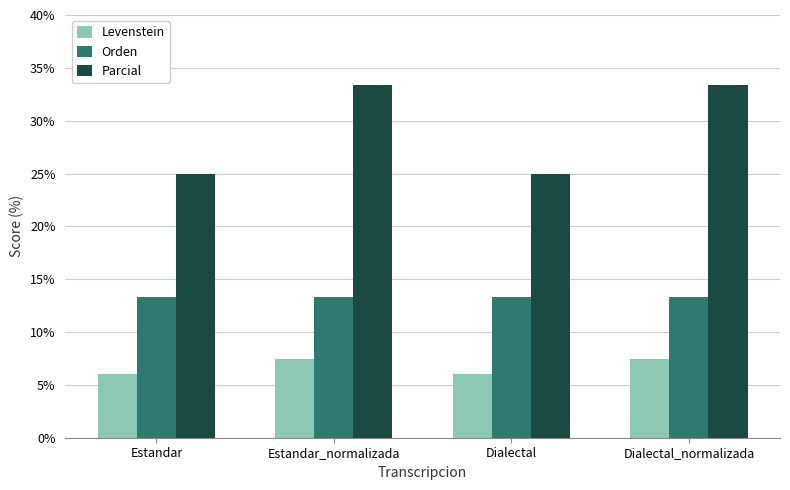

What is the minimum value shown in the chart?

6.1